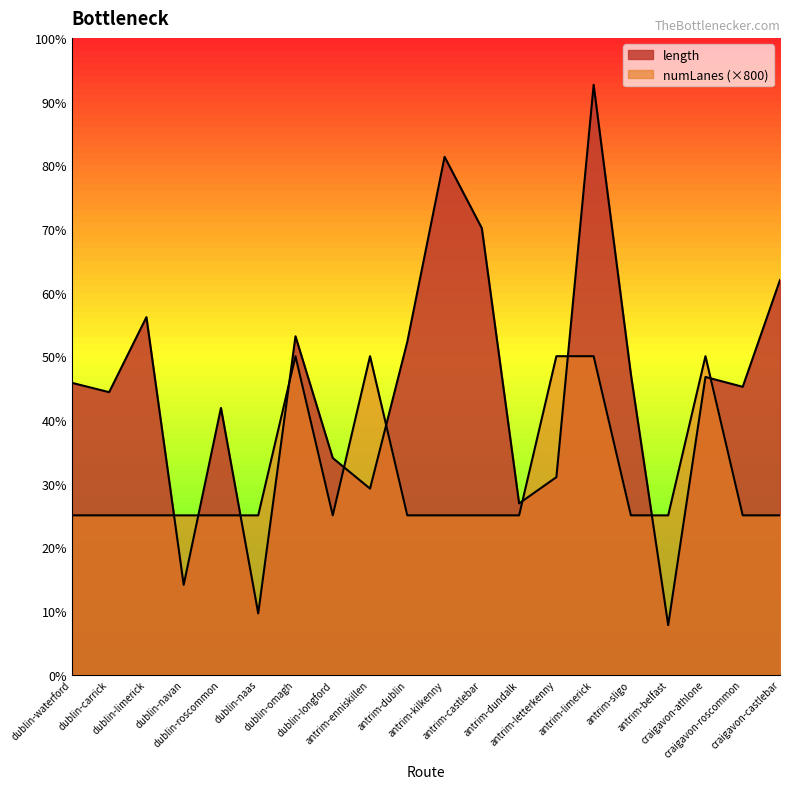

At how many categories does at least one series exceed 751?

20